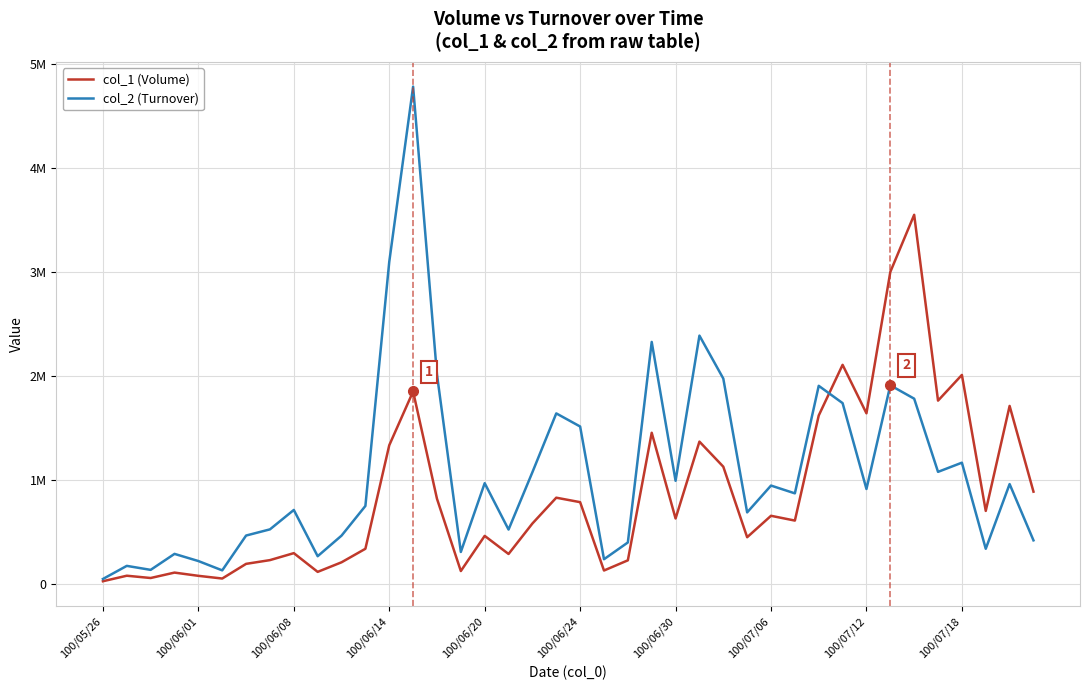

Is this an area chart (filled region under the line)?

No